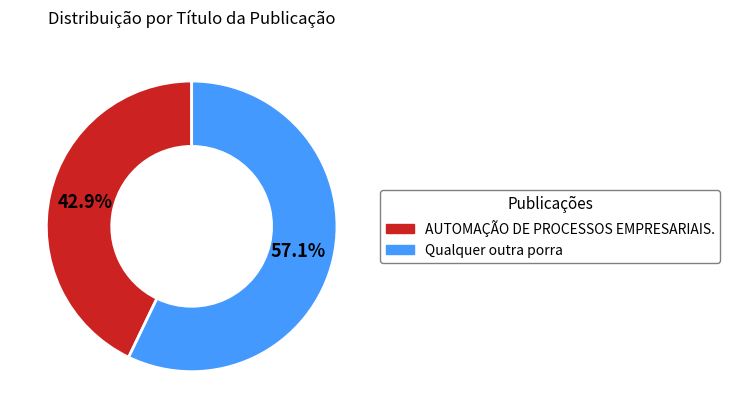

Is it true that AUTOMAÇÃO DE PROCESSOS EMPRESARIAIS. is 32% of the pie?

False